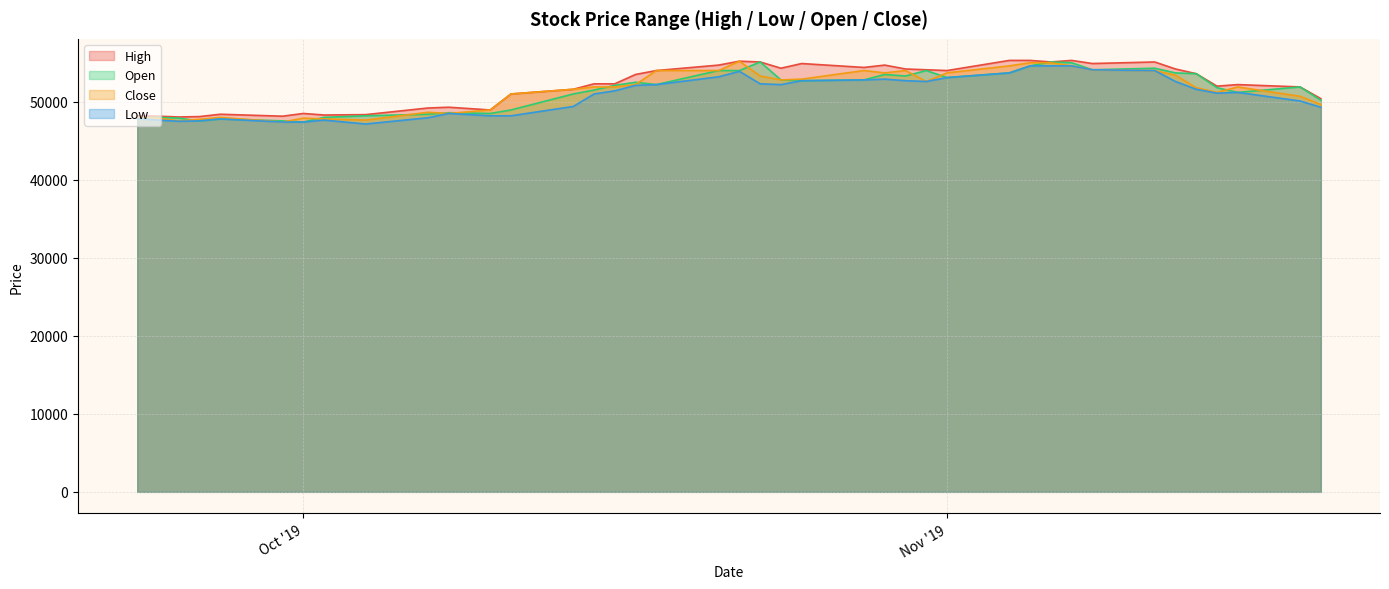

True or false: High and Low cross at least once.

False